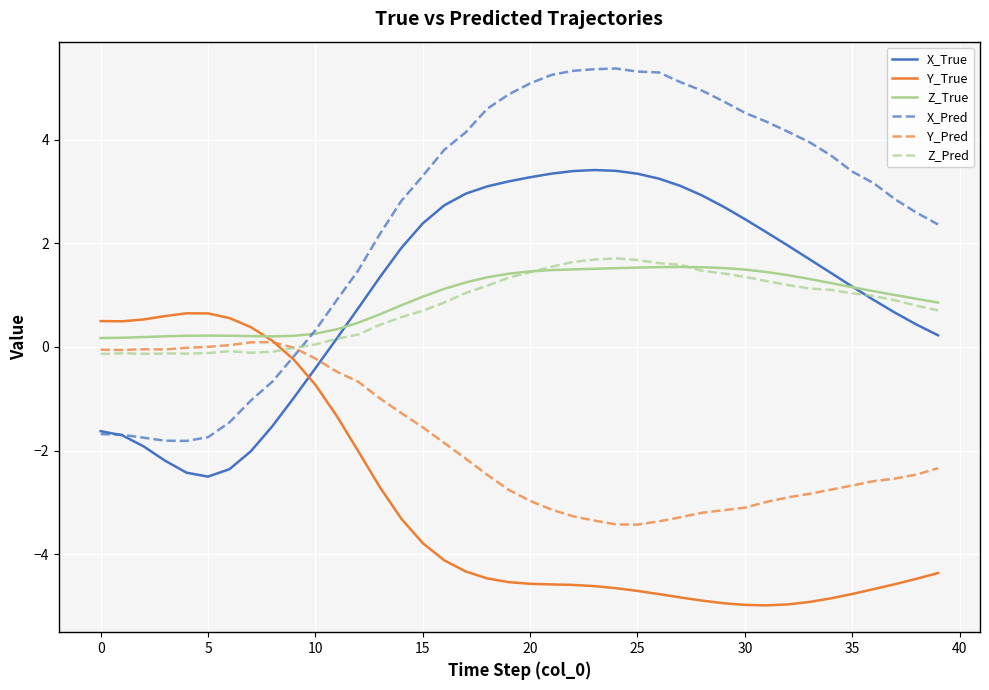

Which series has the largest range (max minus min)?

X_Pred